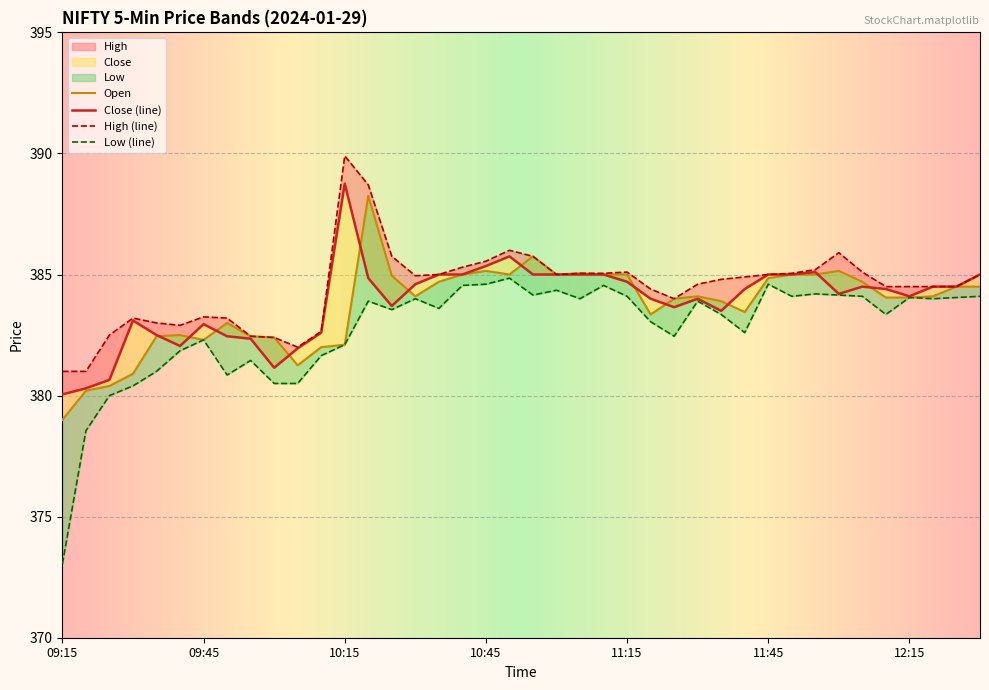

Where is Close nearest to the value 384?

11:20